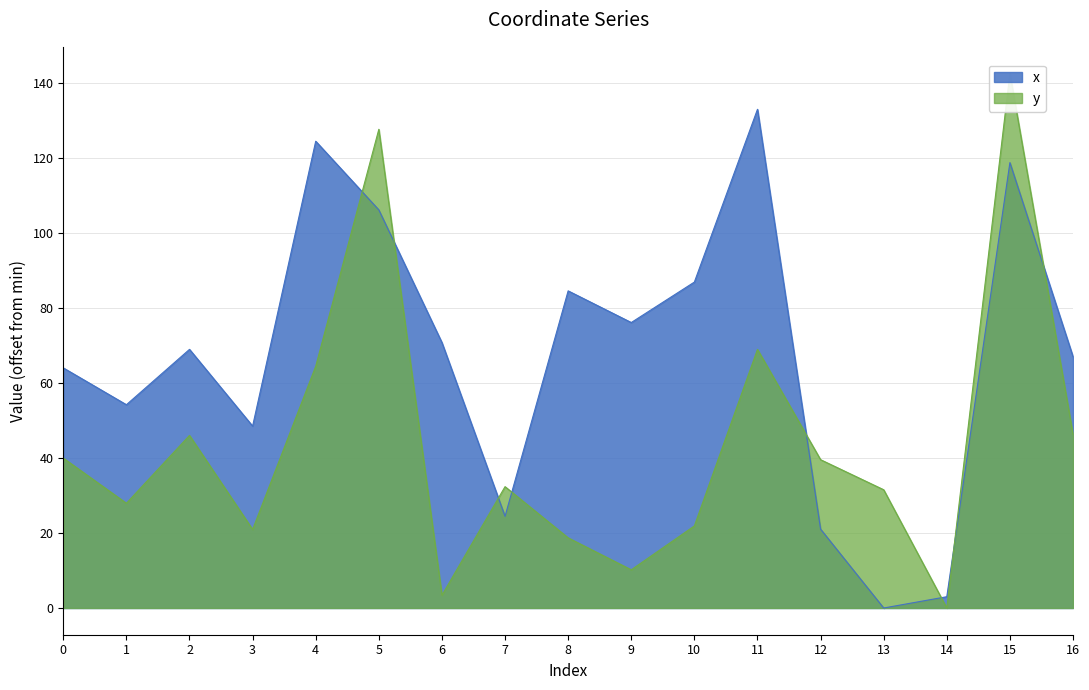

Does the chart display data point markers on the line(s)?

No